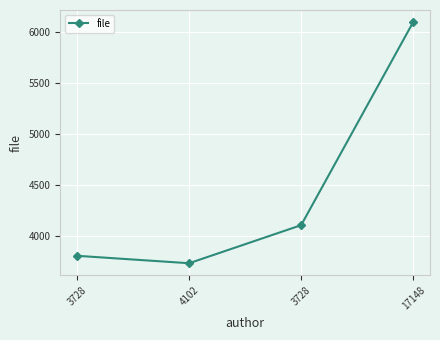

How many values are below 4102?

2